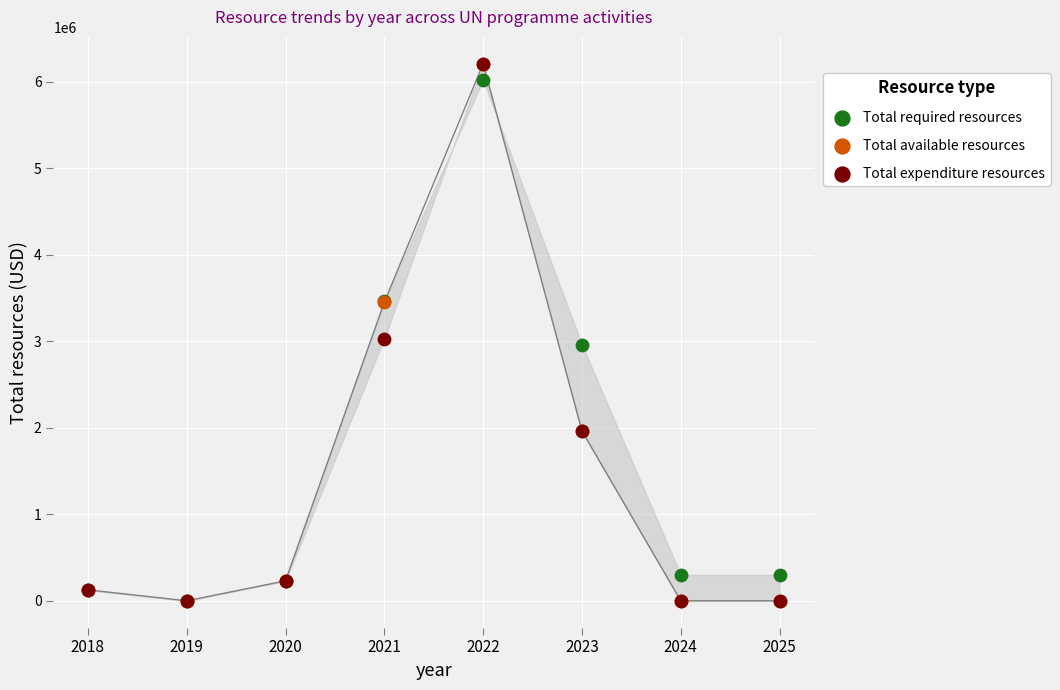

In the Total available resources series, what Y value is closest to 3103975?

3451000